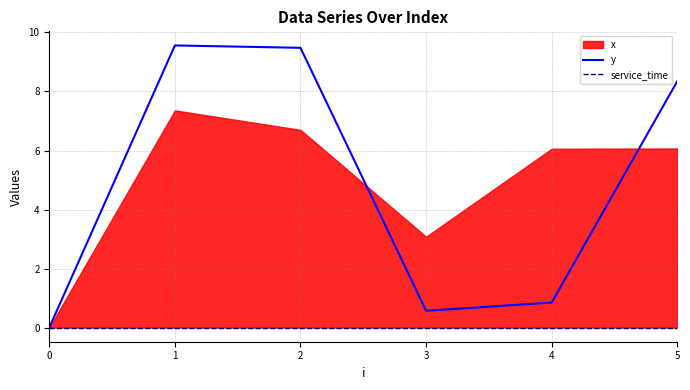

True or false: service_time has more than 1 points higher than both neighbors.

False